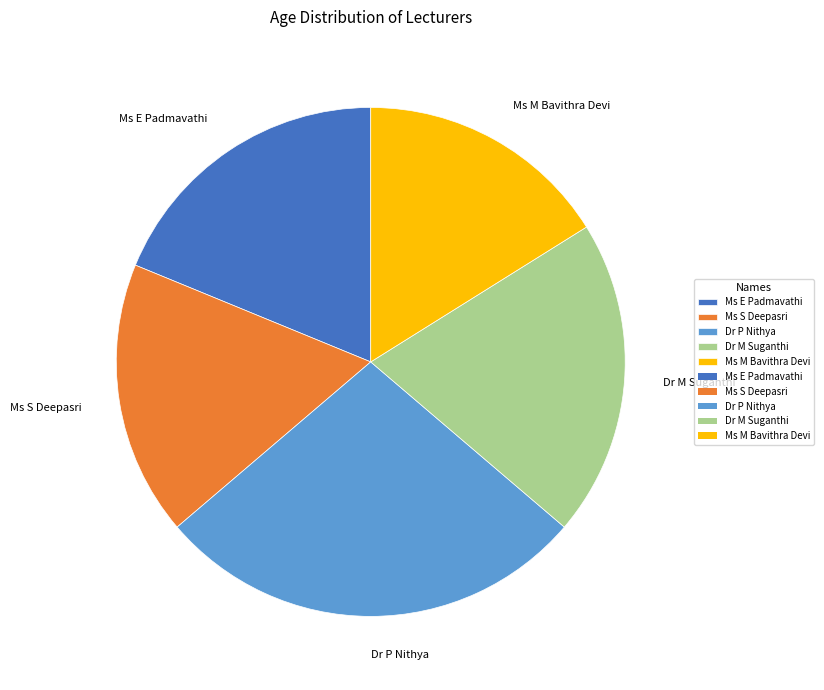

Between Dr M Suganthi and Dr P Nithya, which is larger?

Dr P Nithya